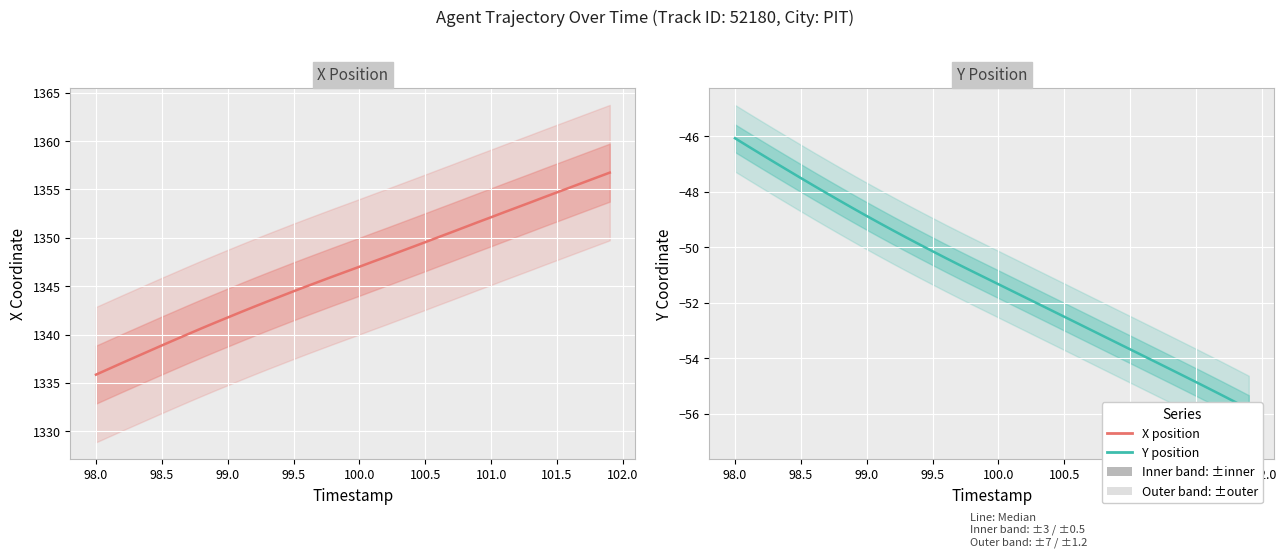

True or false: Y position and X position intersect in this chart.

False